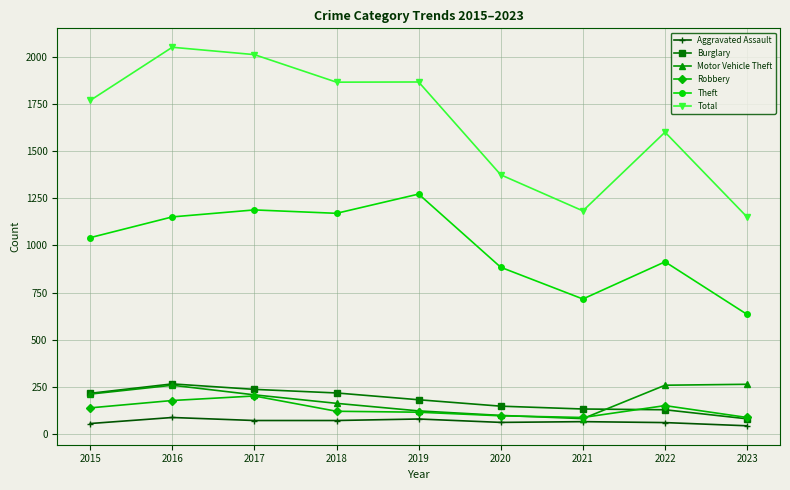

What is the value of the Total point at the 4th from the left?

1865